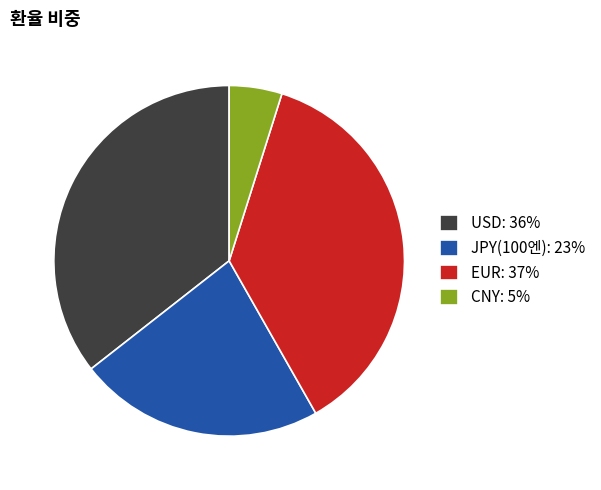

How many slices are in this pie chart?

4